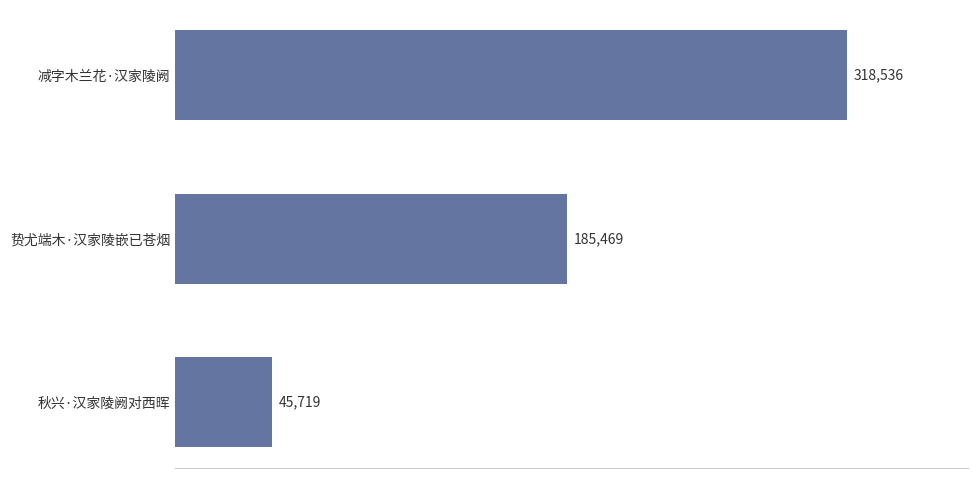

At which category does the chart reach its peak across all series?

减字木兰花·汉家陵阙